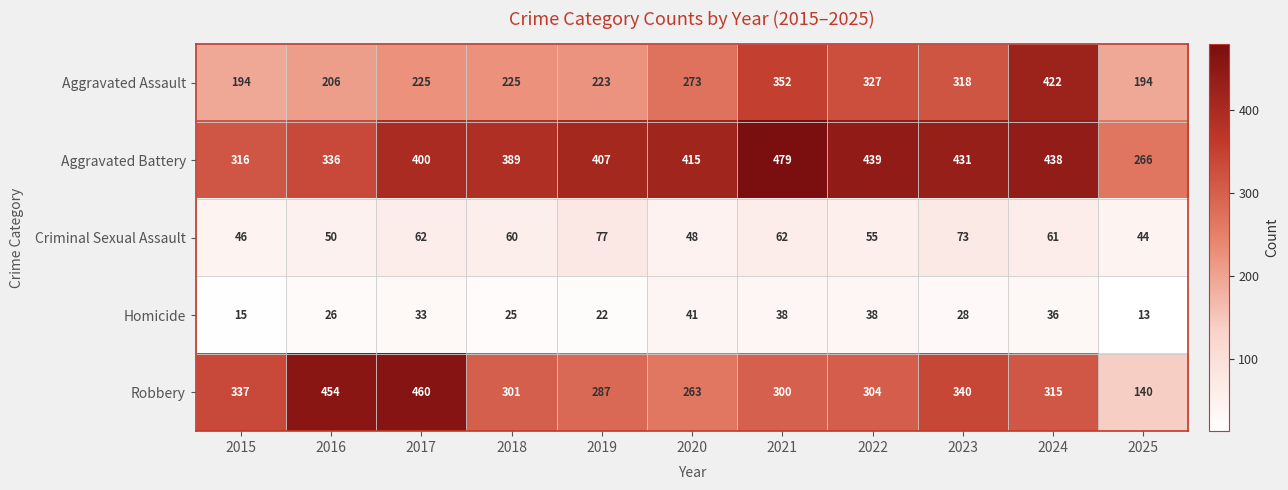

Count the number of categories in the chart.

11